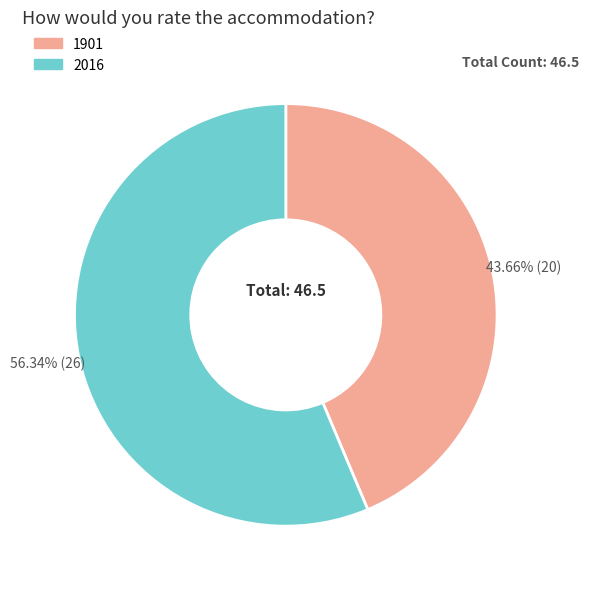

Is it true that 2016 is 56% of the pie?

True